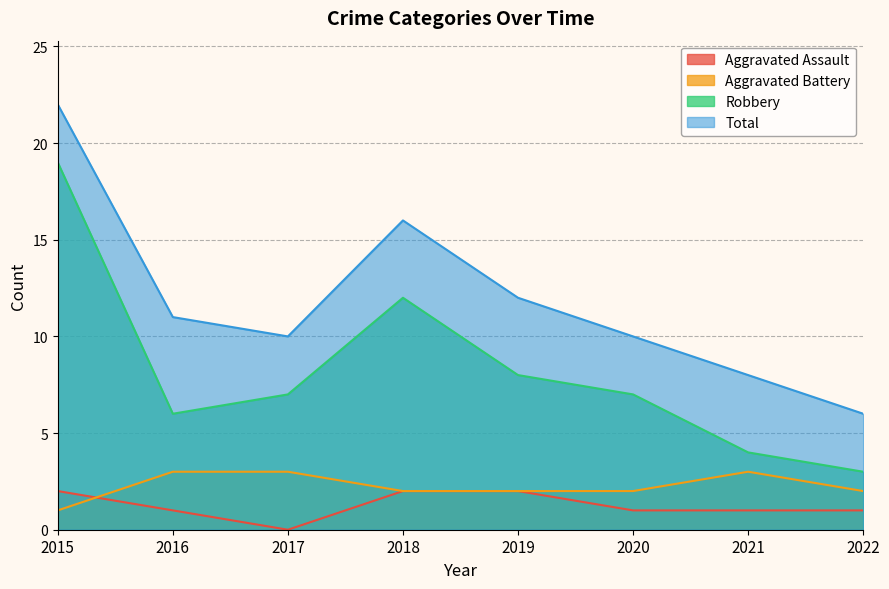

What is the difference between the second highest and minimum values in the Aggravated Assault series?

2